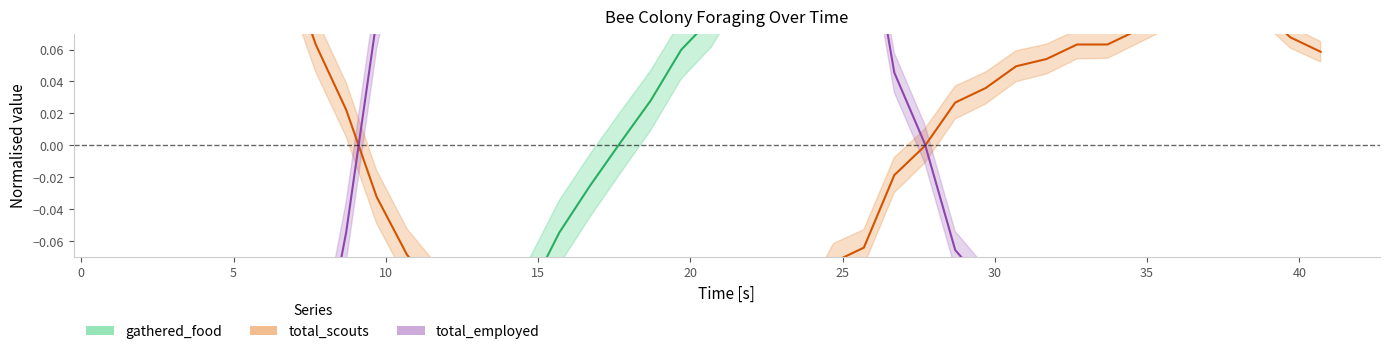

Reading right to left, list all the values displayed in this chart.

gathered_food: 0.4	0.4	0.4	0.4	0.4	0.3	0.3	0.3	0.3	0.3	0.3	0.3	0.2	0.2	0.2	0.2	0.2	0.1	0.1	0.1	0.1	0.1	0.0	0.0	-0.0	-0.1	-0.1	-0.1	-0.2	-0.3	-0.3	-0.3	-0.4	-0.4	-0.5	-0.5	-0.6	-0.6	-0.6	-0.6
total_scouts: 0.1	0.1	0.1	0.1	0.1	0.1	0.1	0.1	0.1	0.1	0.0	0.0	0.0	-0.0	-0.0	-0.1	-0.1	-0.1	-0.1	-0.1	-0.2	-0.1	-0.2	-0.1	-0.2	-0.2	-0.2	-0.2	-0.1	-0.1	-0.1	-0.0	0.0	0.1	0.1	0.2	0.2	0.2	0.2	0.2
total_employed: -0.1	-0.2	-0.2	-0.2	-0.2	-0.2	-0.2	-0.2	-0.2	-0.1	-0.1	-0.1	-0.1	0.0	0.0	0.2	0.2	0.3	0.3	0.3	0.4	0.4	0.4	0.4	0.4	0.4	0.4	0.4	0.3	0.2	0.2	0.1	-0.1	-0.2	-0.3	-0.4	-0.6	-0.6	-0.6	-0.6